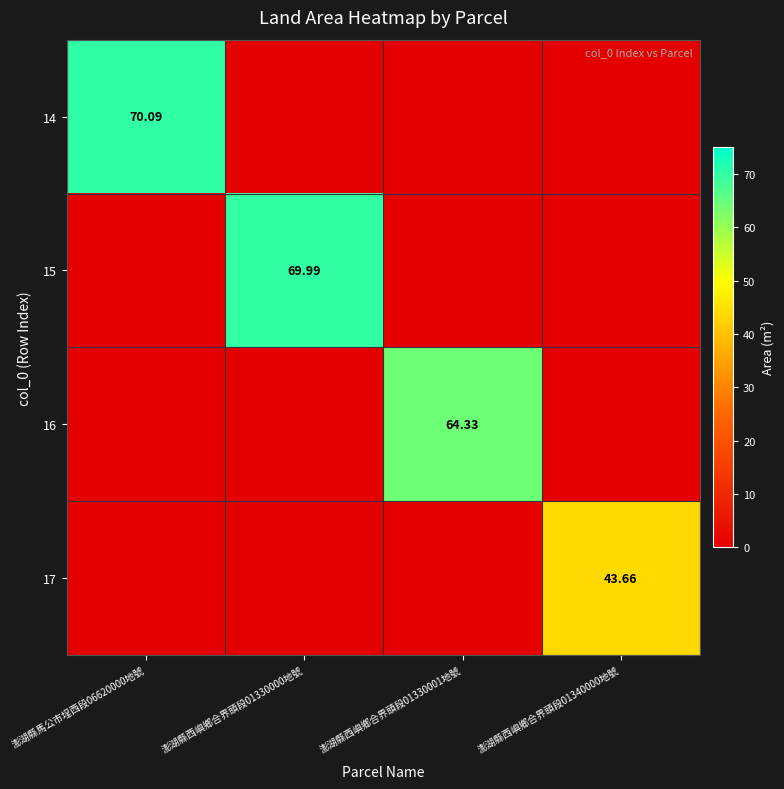

At which category does the chart reach its peak across all series?

澎湖縣馬公市埕西段06620000地號